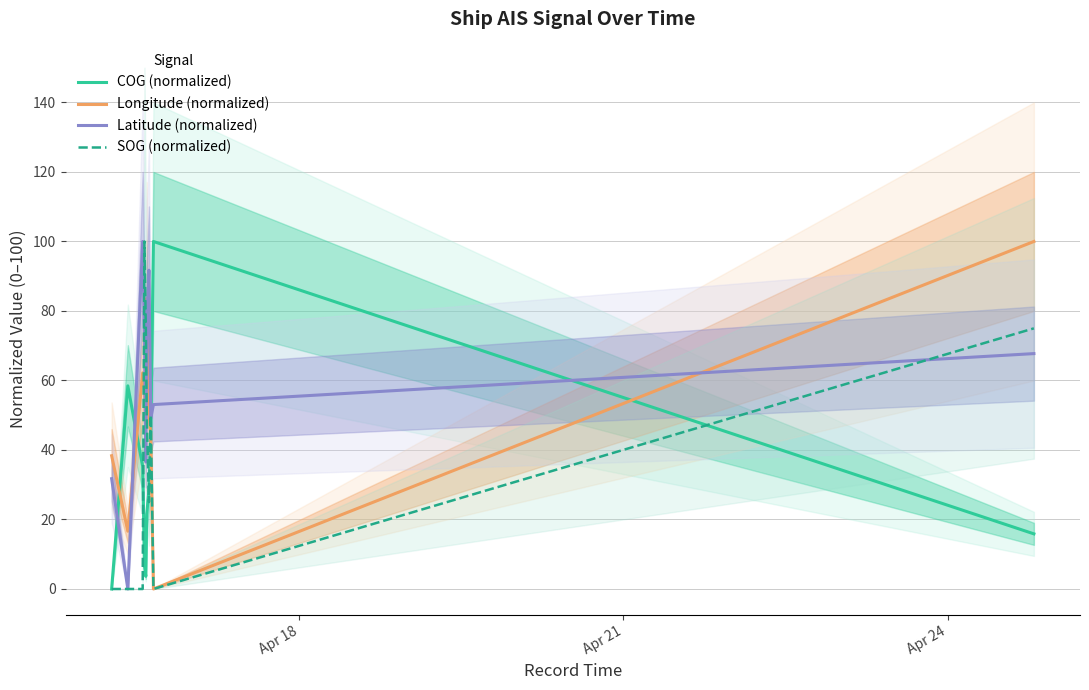

How many values in SOG (normalized) are above zero?

8